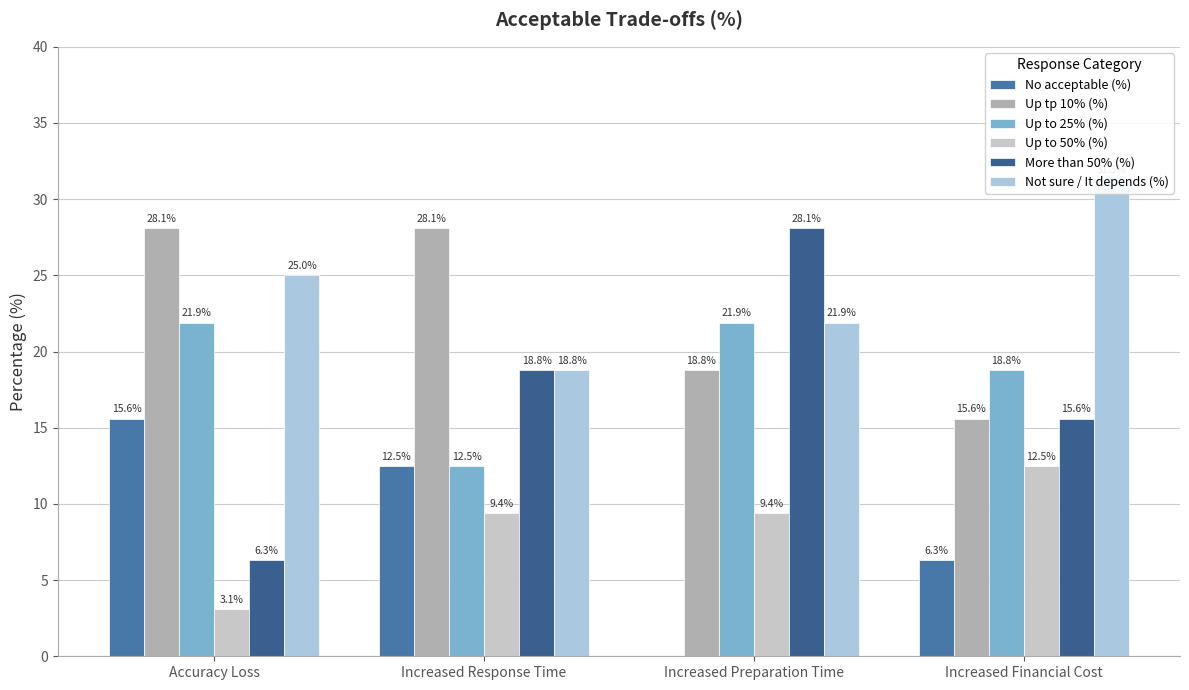

What is the average value of the No acceptable (%) series?

8.6